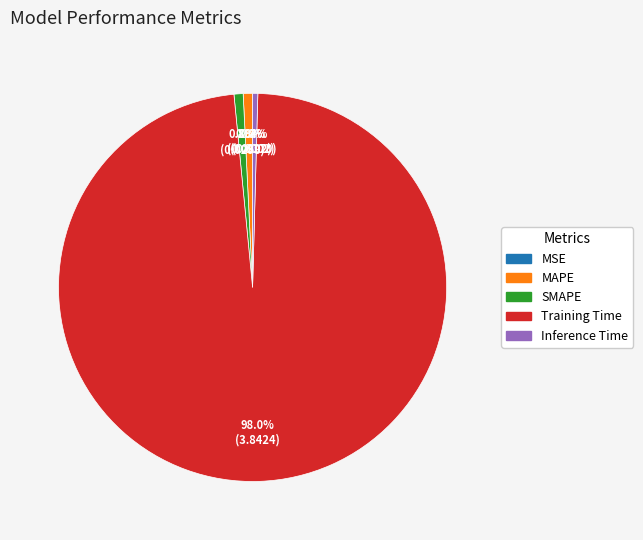

Which slice is the largest?

Training Time